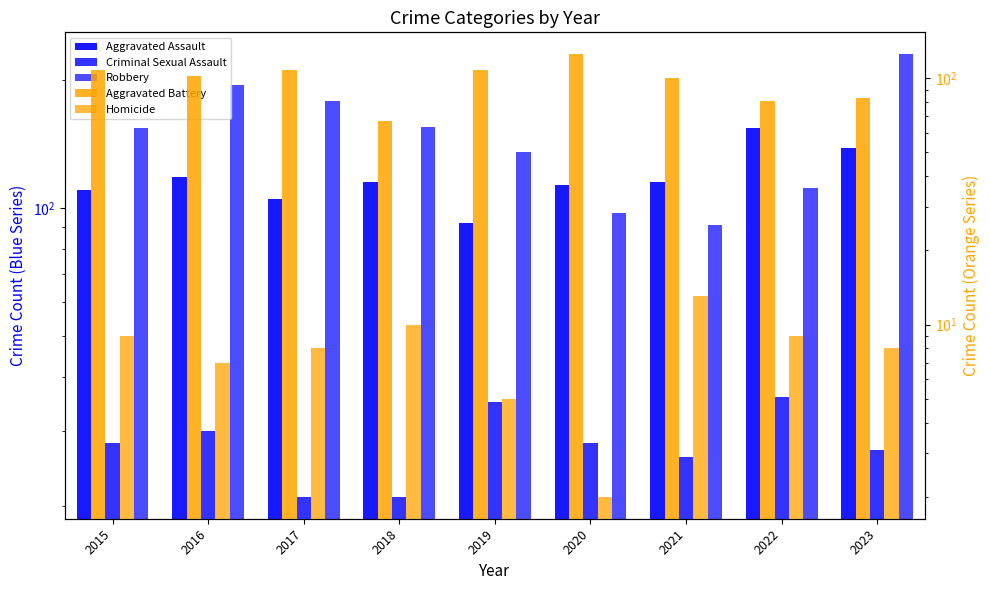

Which series changed the most between 2016 and 2022?

Robbery